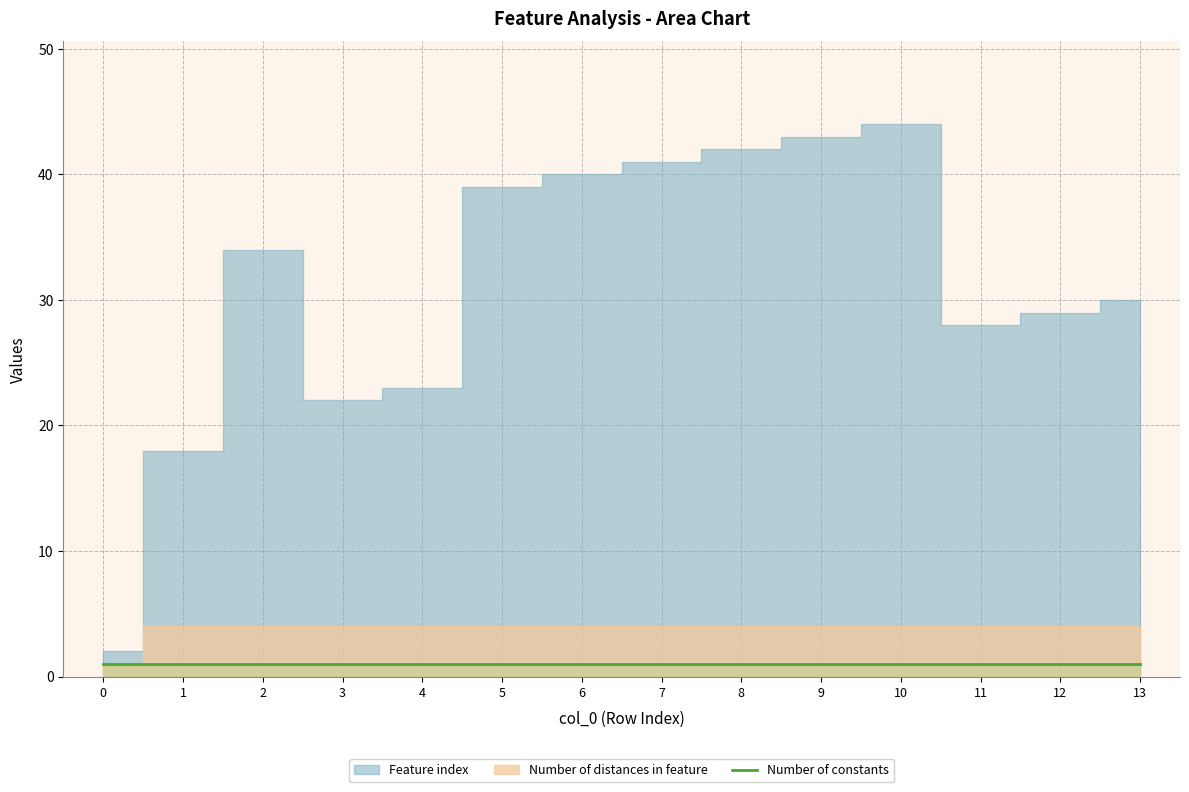

Which label corresponds to the largest value in the chart?

10